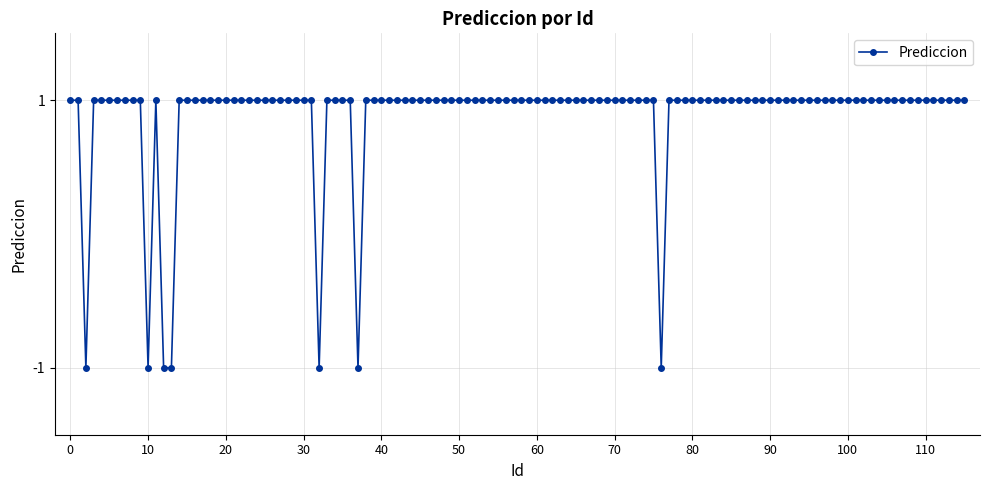

How many categories are shown in the chart?

116